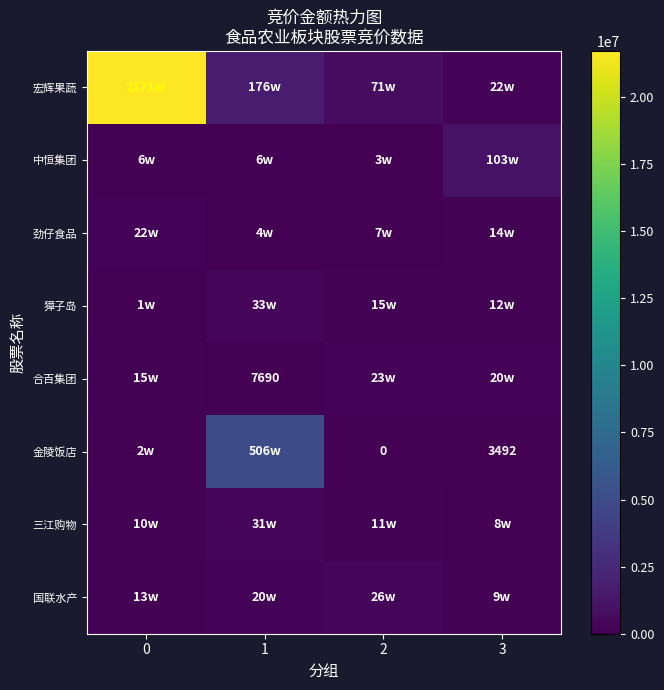

Between 0 and 1, which series saw the biggest shift?

宏辉果蔬